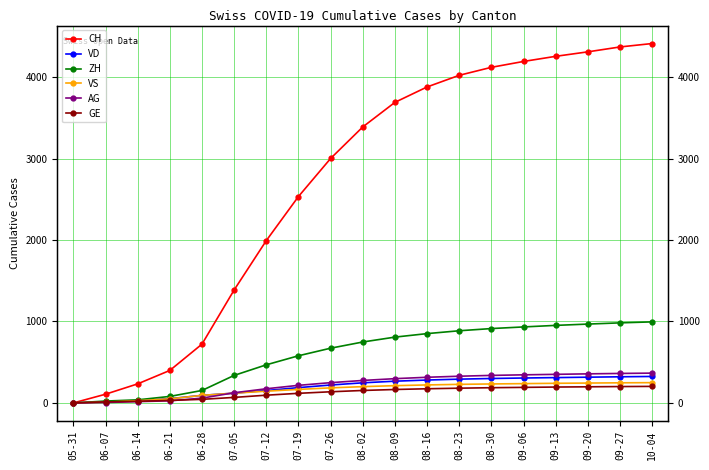

Is it true that VS equals 191 at 07-05?

False